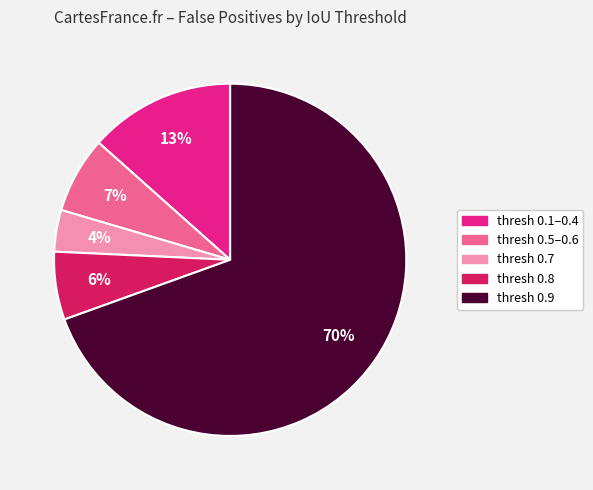

Does any single category account for the majority?

Yes